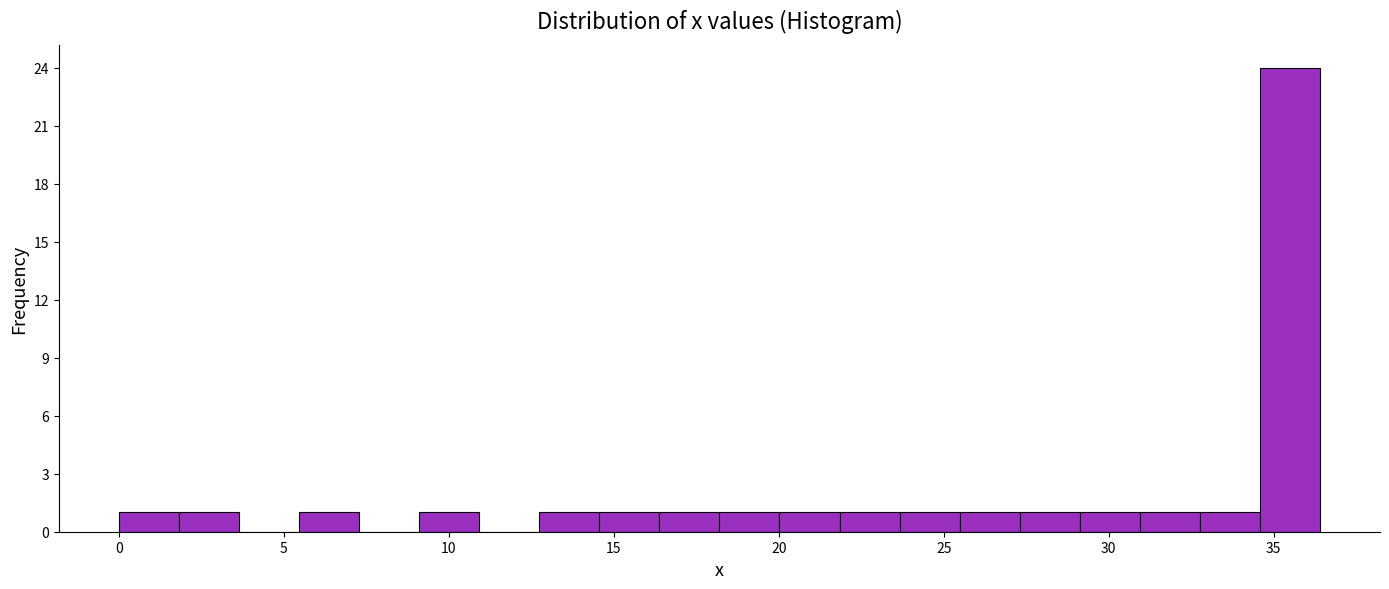

Read against the x-axis, roughly where is the centre of the tallest bar?

35.5